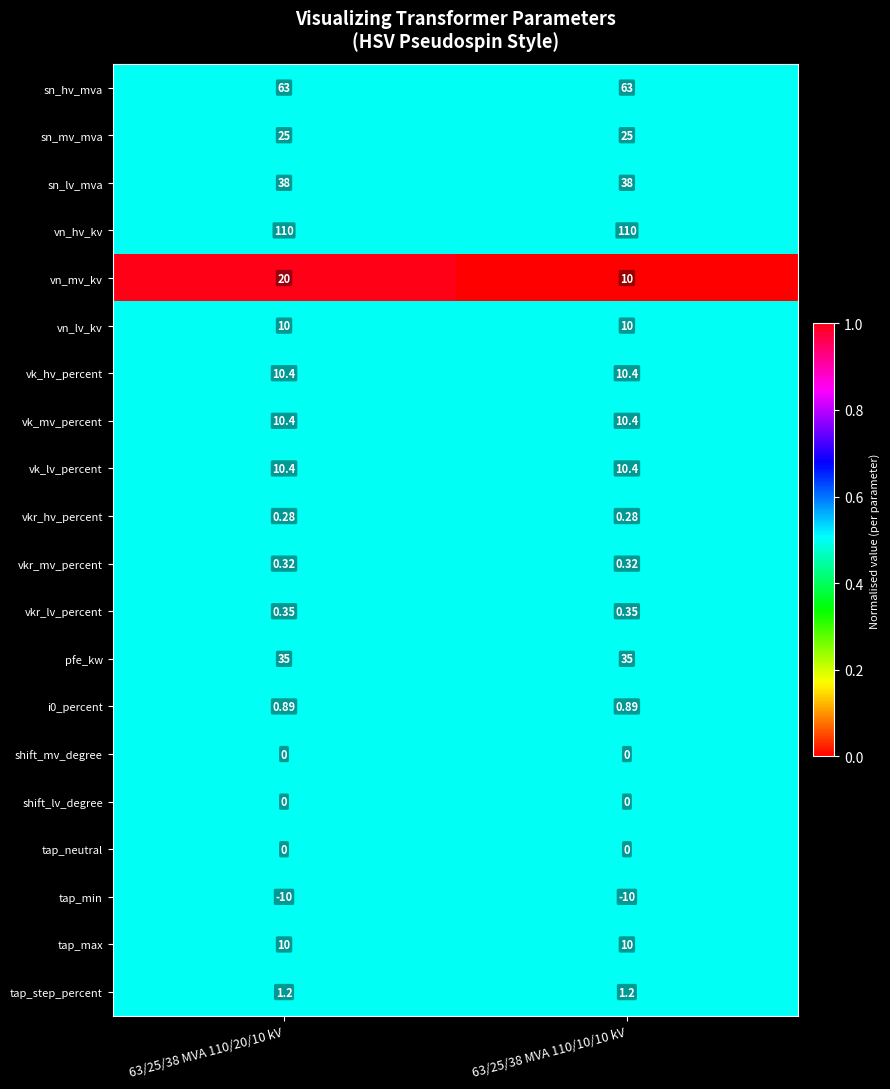

Which series has the largest range (max minus min)?

vn_mv_kv